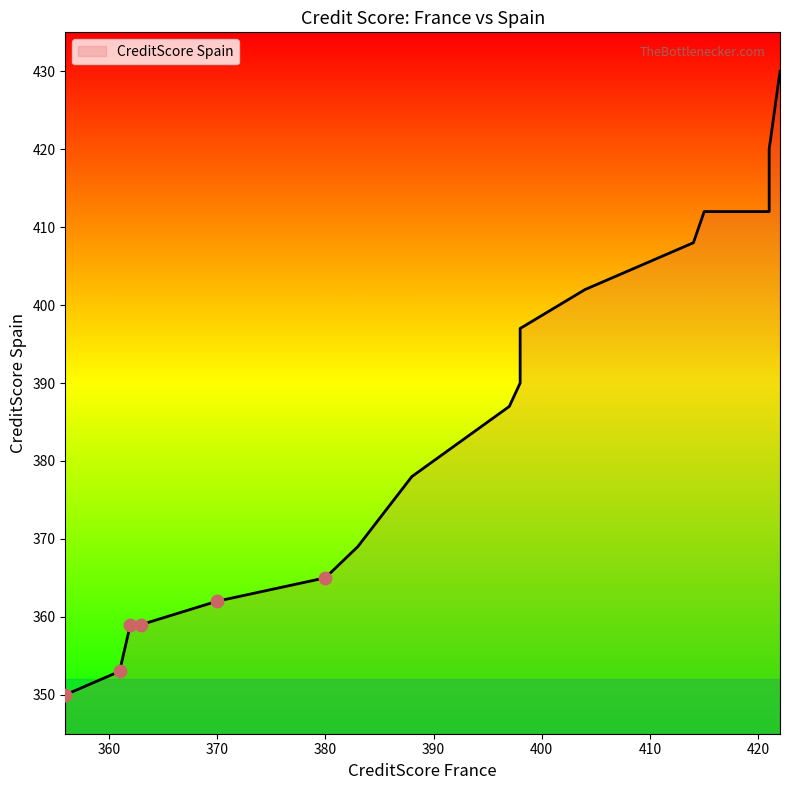

What is the ratio of the value at 404 to the value at 414?

1.0